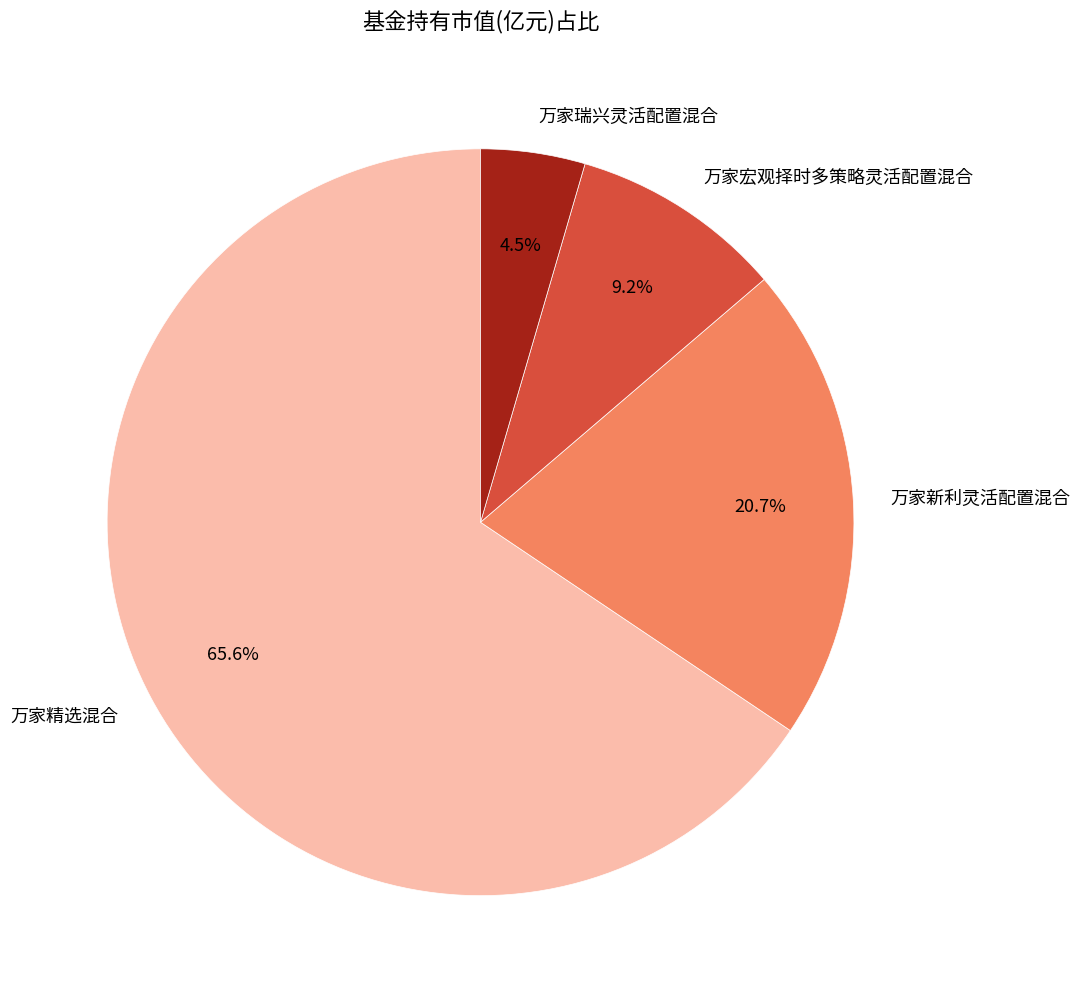

Between 万家宏观择时多策略灵活配置混合 and 万家精选混合, which is larger?

万家精选混合